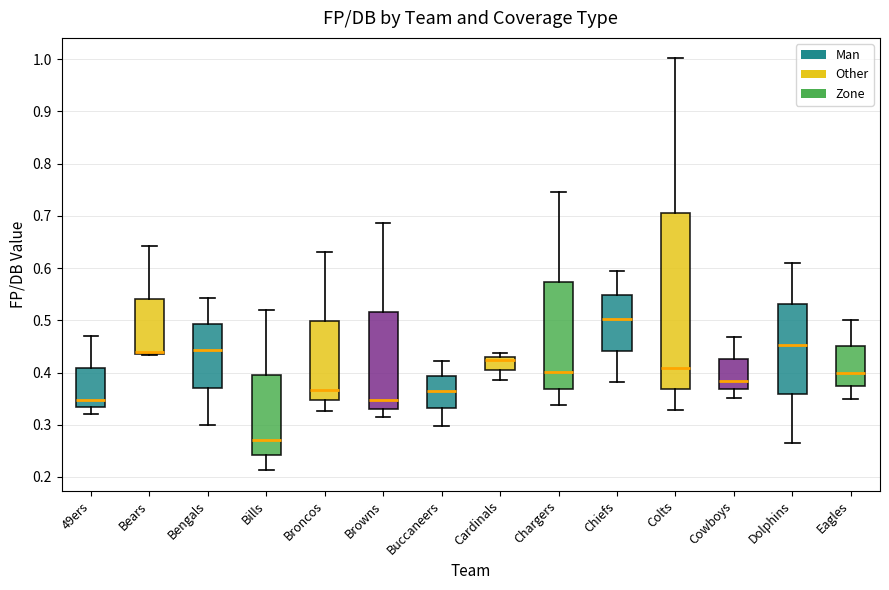

Reading left to right, transcribe this box plot: for each box, give where its median line is, the range the box spans, and where its two whiskers end, as read against the y-axis. The values are not printed on the chart, so give them approximately, as read against the axis.

49ers: median 0.35, box 0.33 to 0.41, whiskers 0.32 to 0.47
Bears: median 0.44 (drawn on the box's lower edge), box 0.44 to 0.54, whiskers 0.43 to 0.64
Bengals: median 0.44, box 0.37 to 0.49, whiskers 0.30 to 0.54
Bills: median 0.27, box 0.24 to 0.39, whiskers 0.21 to 0.52
Broncos: median 0.37, box 0.35 to 0.50, whiskers 0.33 to 0.63
Browns: median 0.35, box 0.33 to 0.52, whiskers 0.31 to 0.69
Buccaneers: median 0.36, box 0.33 to 0.39, whiskers 0.30 to 0.42
Cardinals: median 0.42, box 0.40 to 0.43, whiskers 0.39 to 0.44
Chargers: median 0.40, box 0.37 to 0.57, whiskers 0.34 to 0.75
Chiefs: median 0.50, box 0.44 to 0.55, whiskers 0.38 to 0.60
Colts: median 0.41, box 0.37 to 0.70, whiskers 0.33 to 1.00
Cowboys: median 0.38, box 0.37 to 0.43, whiskers 0.35 to 0.47
Dolphins: median 0.45, box 0.36 to 0.53, whiskers 0.27 to 0.61
Eagles: median 0.40, box 0.37 to 0.45, whiskers 0.35 to 0.50